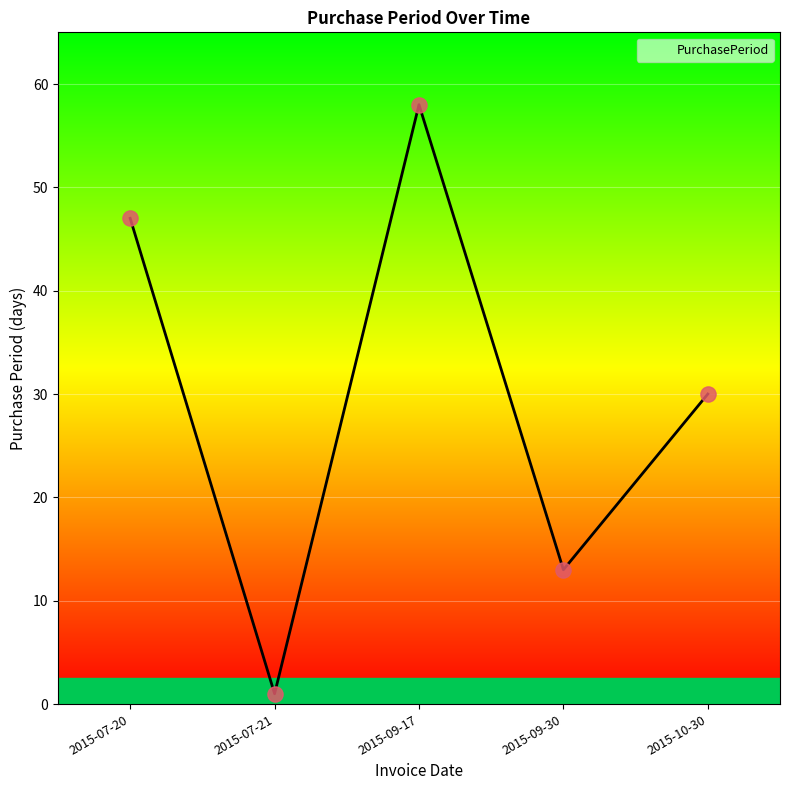

Between 2015-09-17 and 2015-10-30, which is larger?

2015-09-17